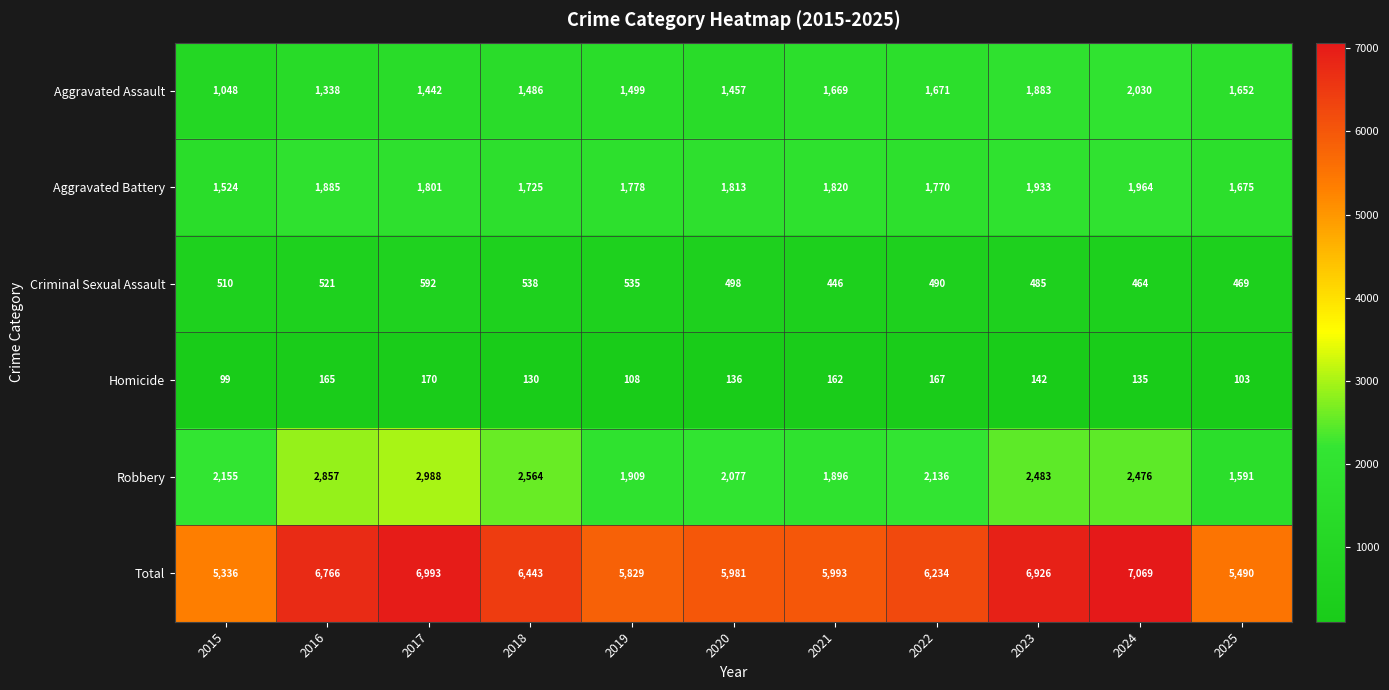

Which series has the largest range (max minus min)?

Total